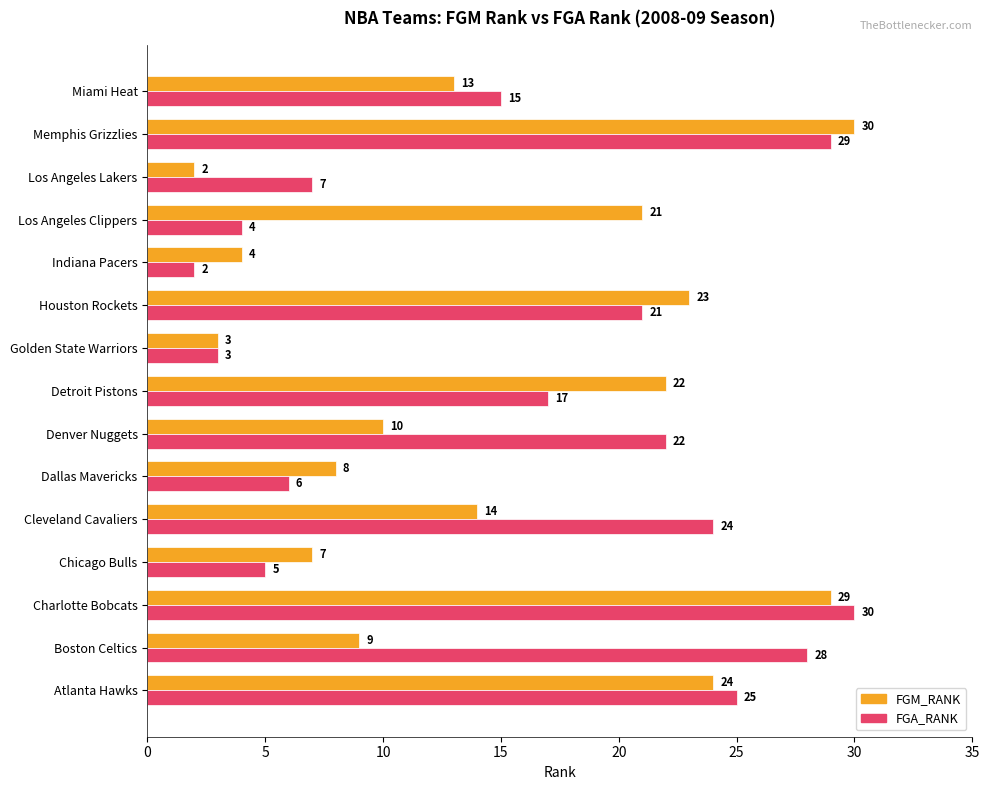

What is the difference between the maximum and minimum values in the FGM_RANK series?

28